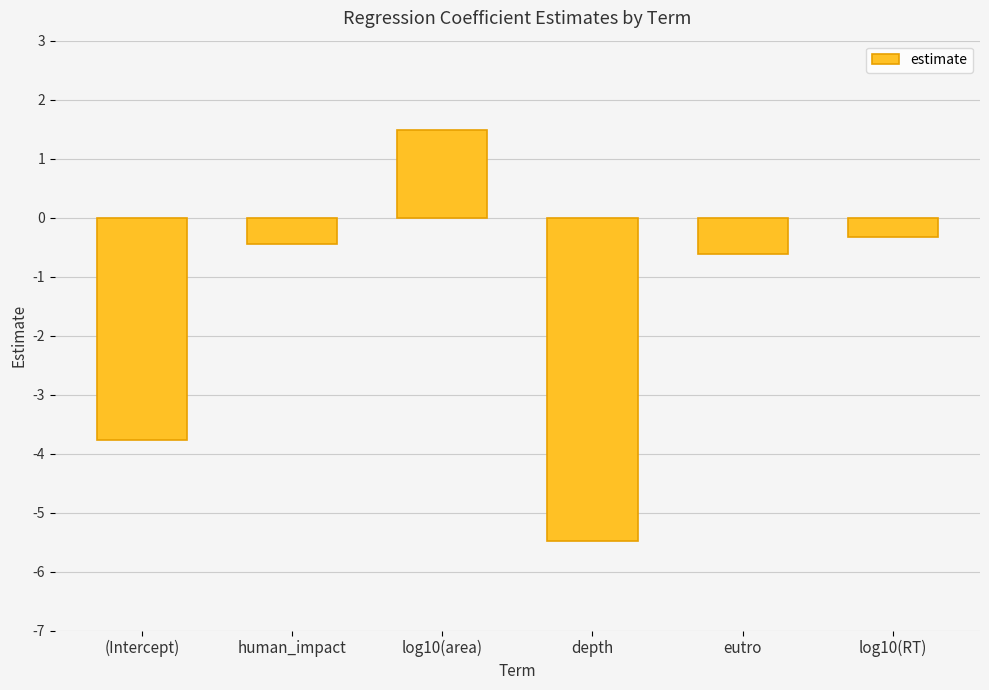

At which category does the chart reach its minimum across all series?

depth